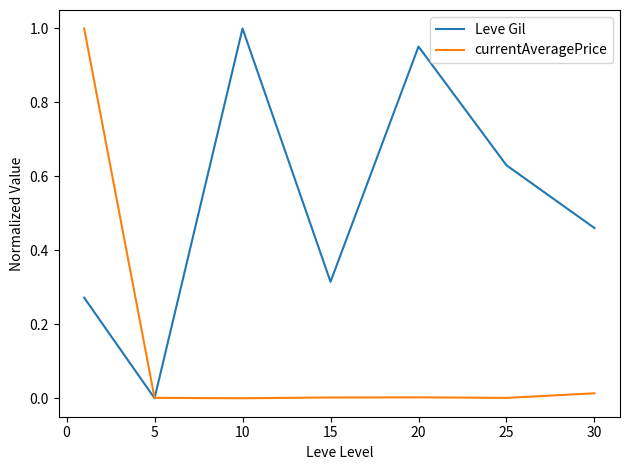

List the series in order of their overall mean, highest first.

Leve Gil, currentAveragePrice